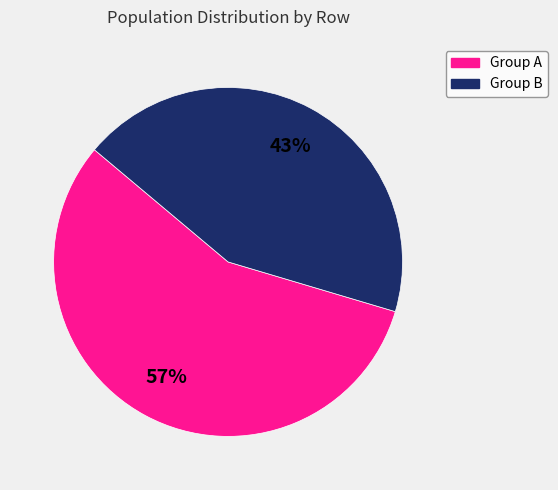

Is there any slice that represents more than half of the pie?

Yes